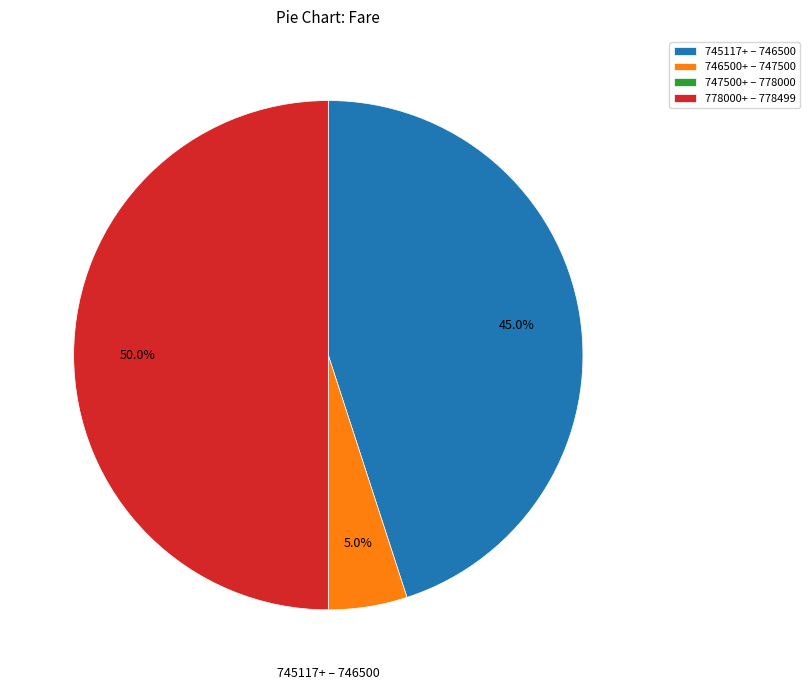

Which category has the biggest portion of the pie?

778000+ – 778499